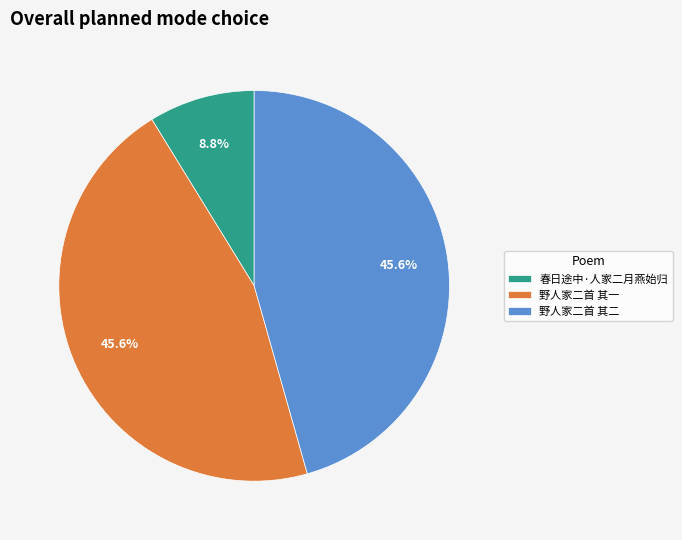

Does 野人家二首 其二 represent more than half of the total?

No